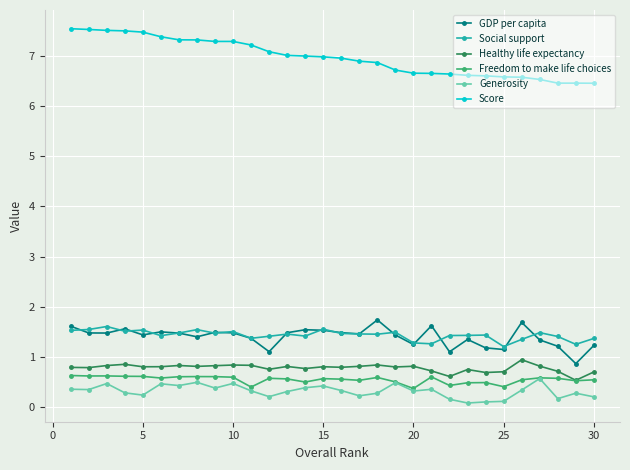

Count the number of categories in the chart.

30